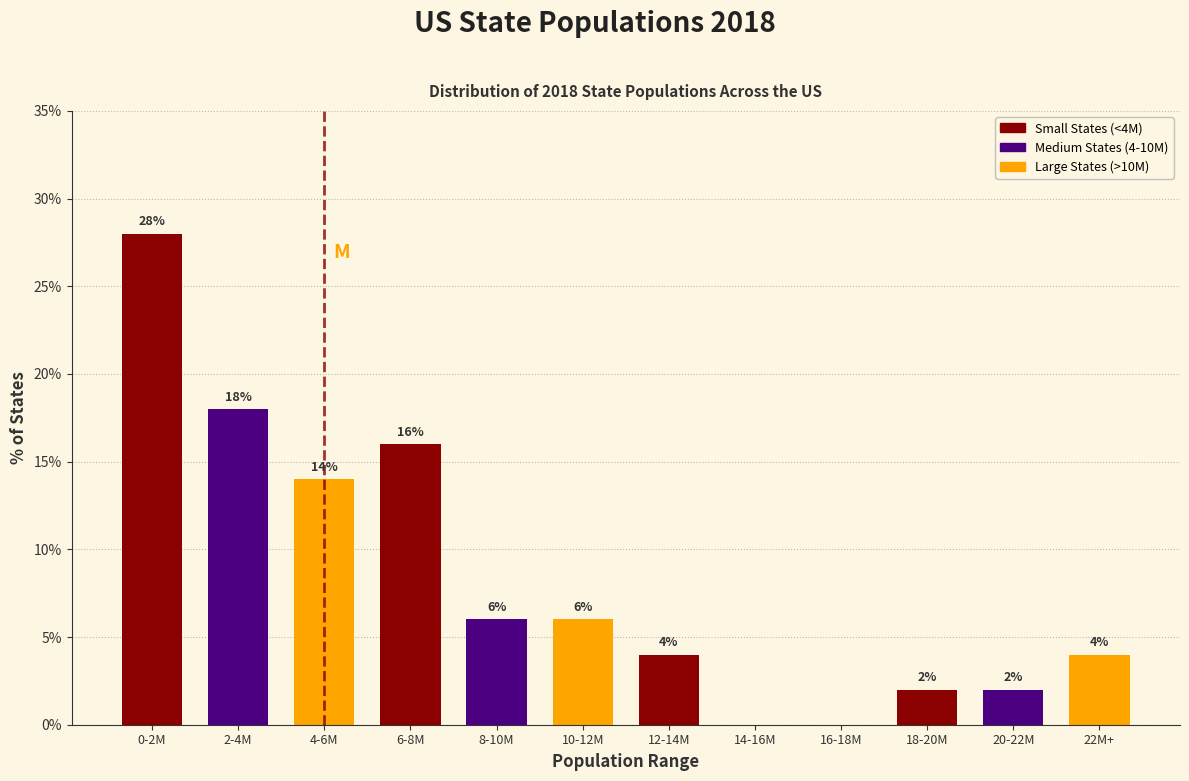

Reading left to right, extract all data points from this chart.

0-2M=28.0	2-4M=18.0	4-6M=14.0	6-8M=16.0	8-10M=6.0	10-12M=6.0	12-14M=4.0	14-16M=0.0	16-18M=0.0	18-20M=2.0	20-22M=2.0	22M+=4.0